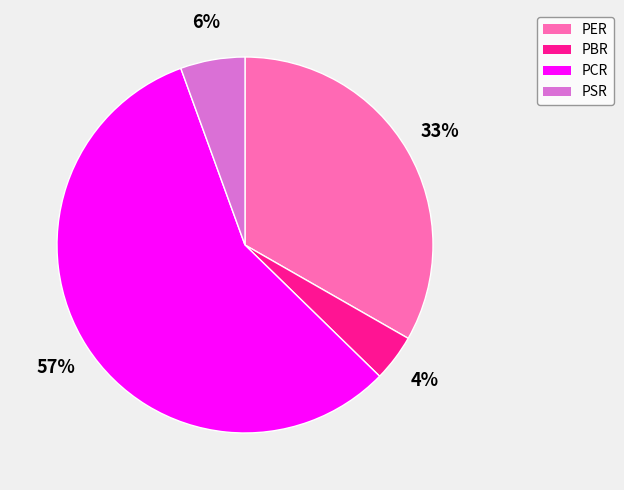

What is the majority slice?

PCR